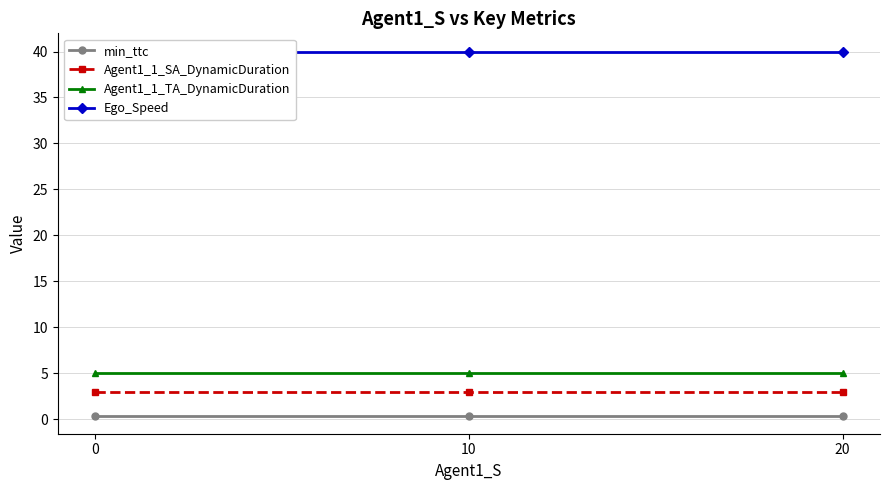

At how many categories does at least one series exceed 11?

3